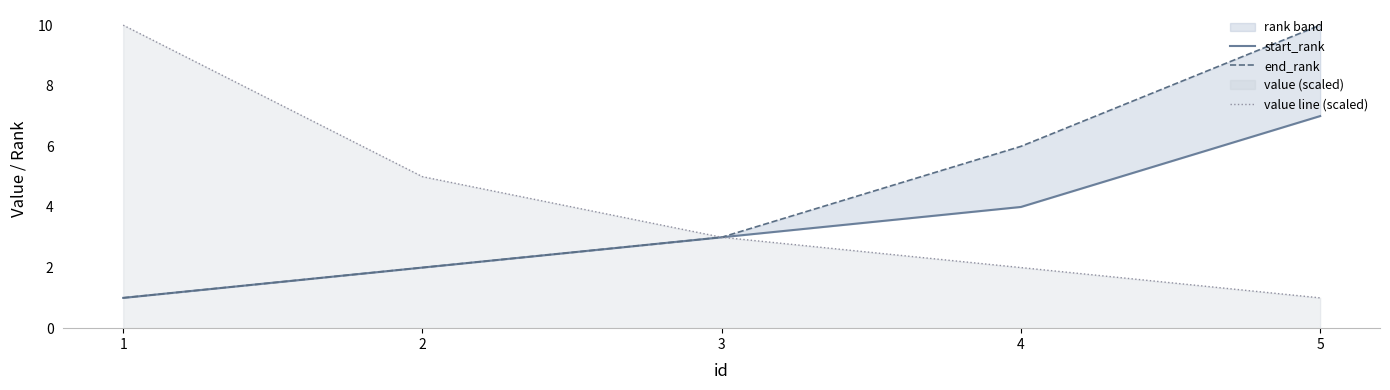

Does the chart have visible grid lines?

No